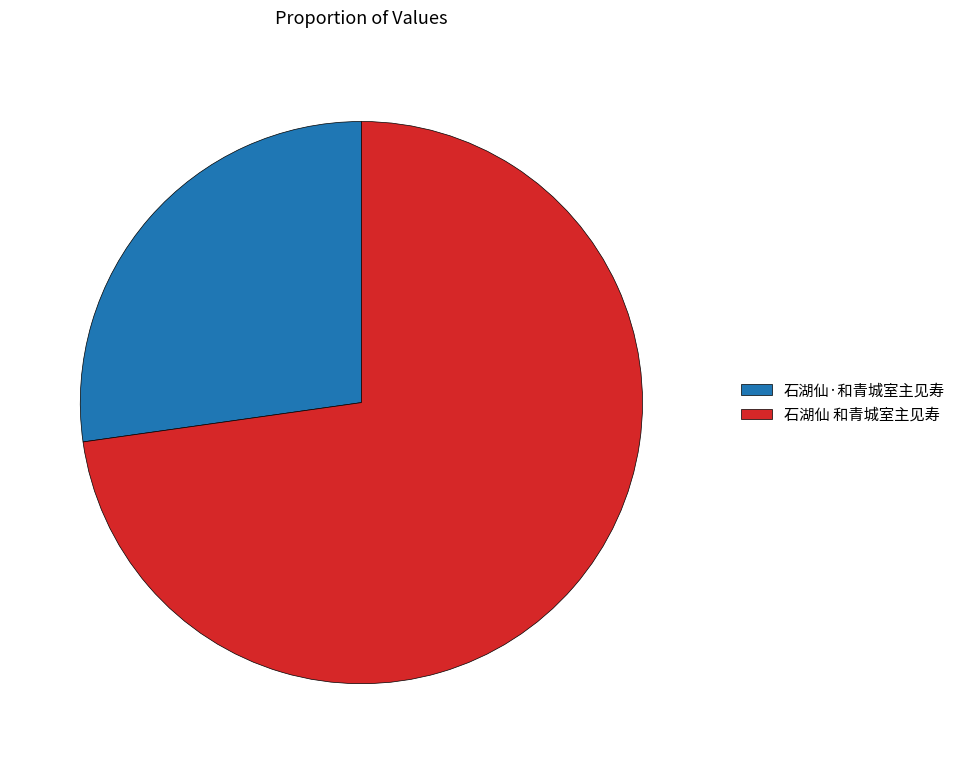

The 石湖仙·和青城室主见寿 slice represents 27% of the pie. True or false?

True